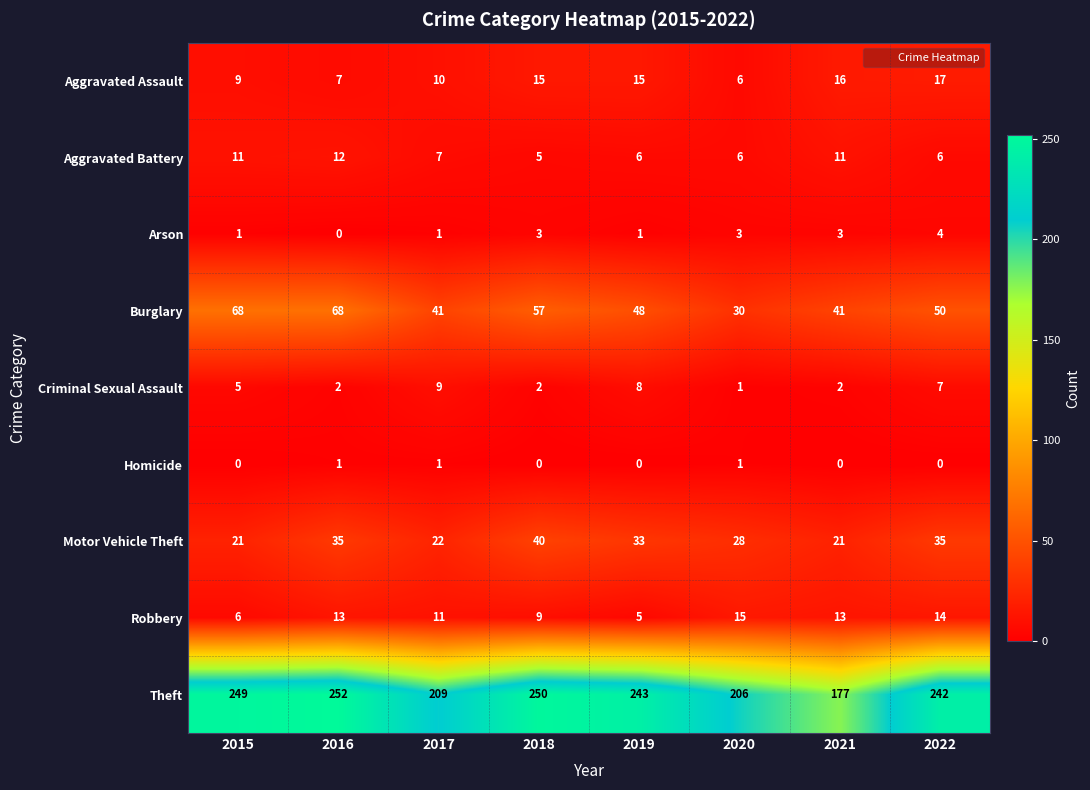

Which series has the largest total across all categories?

Theft